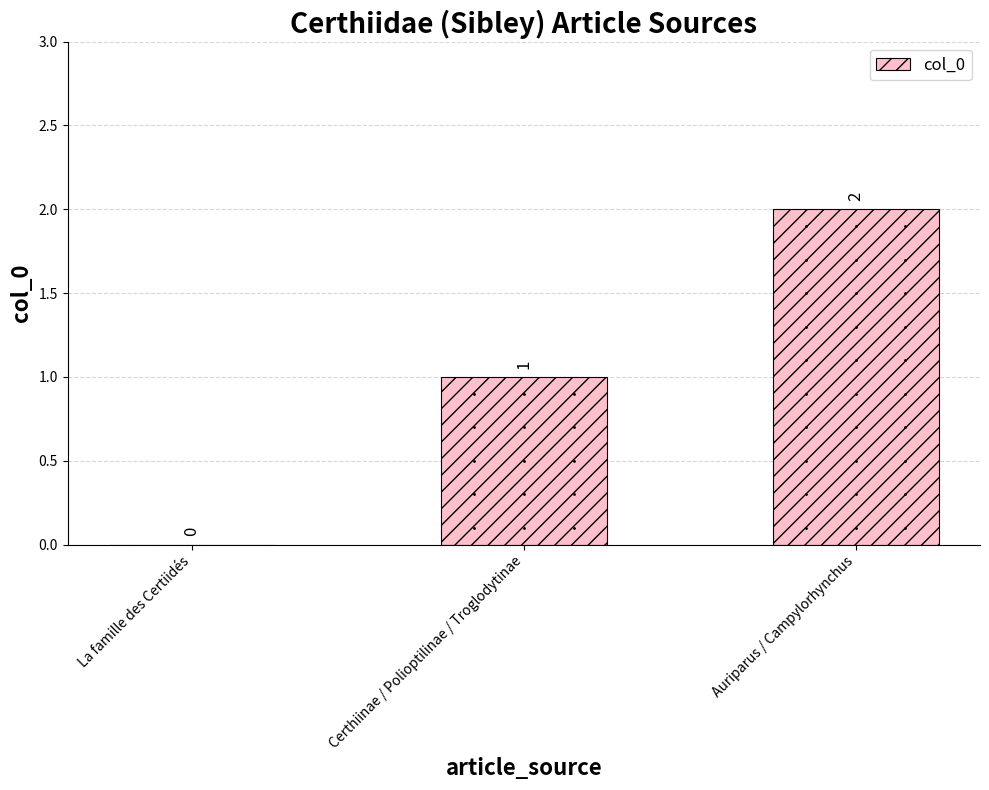

How many values are between 0 and 2?

3